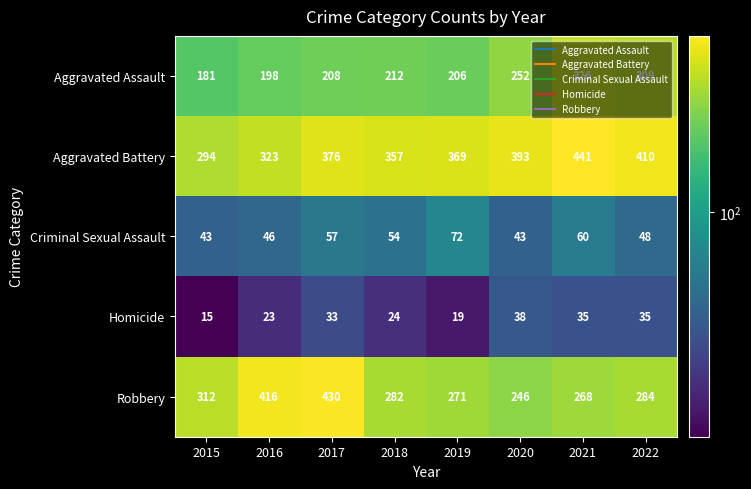

Which series changed the most between 2021 and 2022?

Aggravated Battery